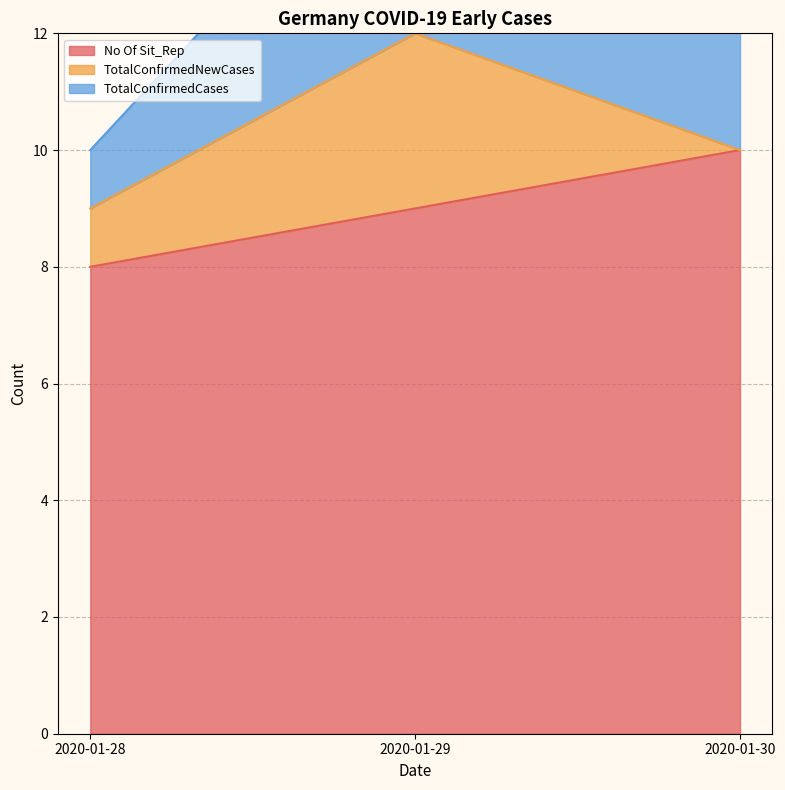

What is the sum of all TotalConfirmedNewCases values?

4